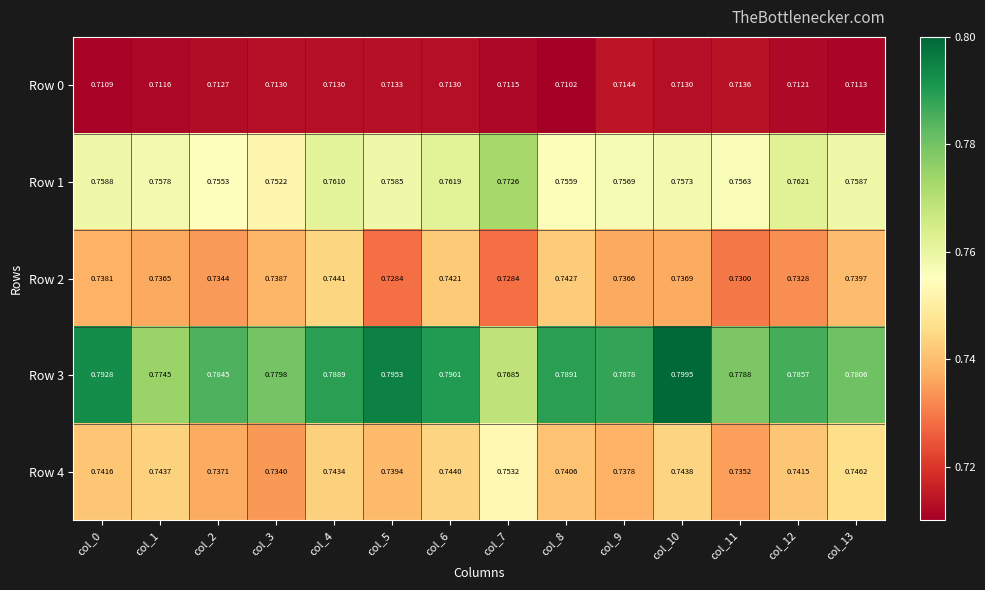

Is the value of Row 4 at col_1 greater than the value of Row 2 at col_5?

Yes